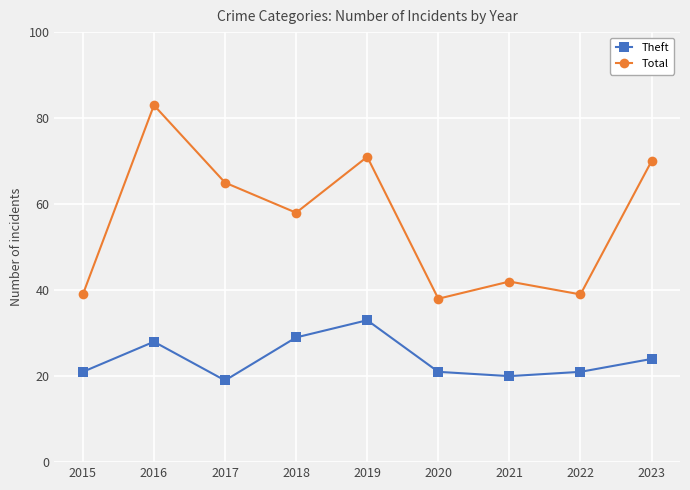

What is the spread (max minus min) of values at 2021?

22